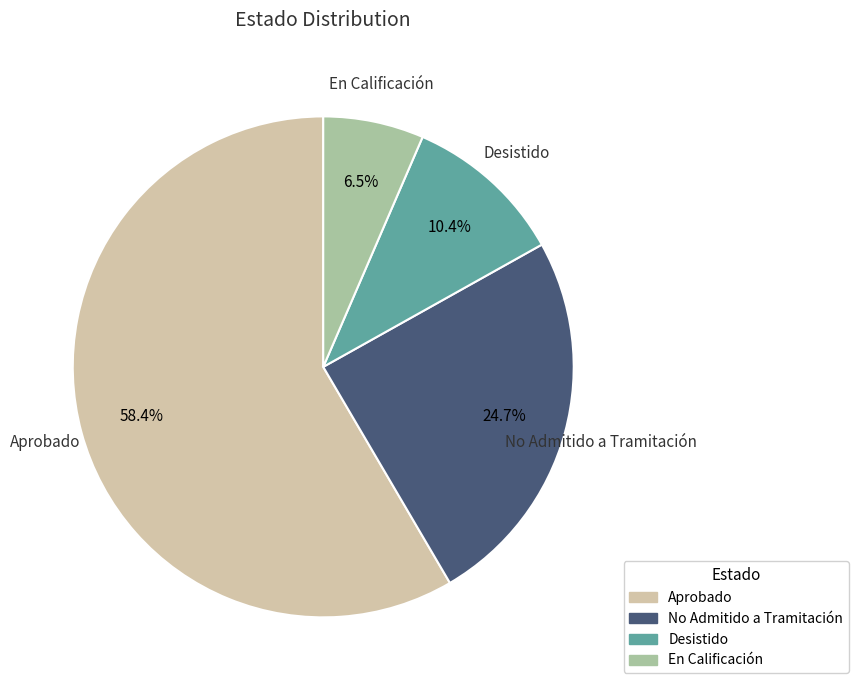

What is the total percentage of En Calificación and Desistido?

16.9%